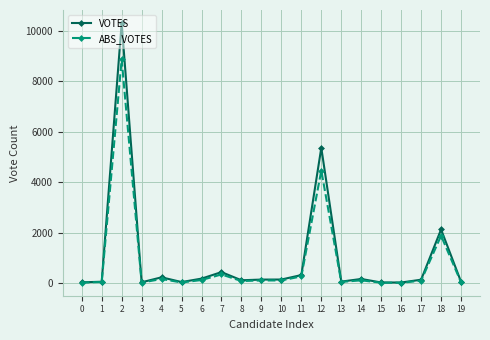

What are all the series names shown in the legend?

VOTES, ABS_VOTES